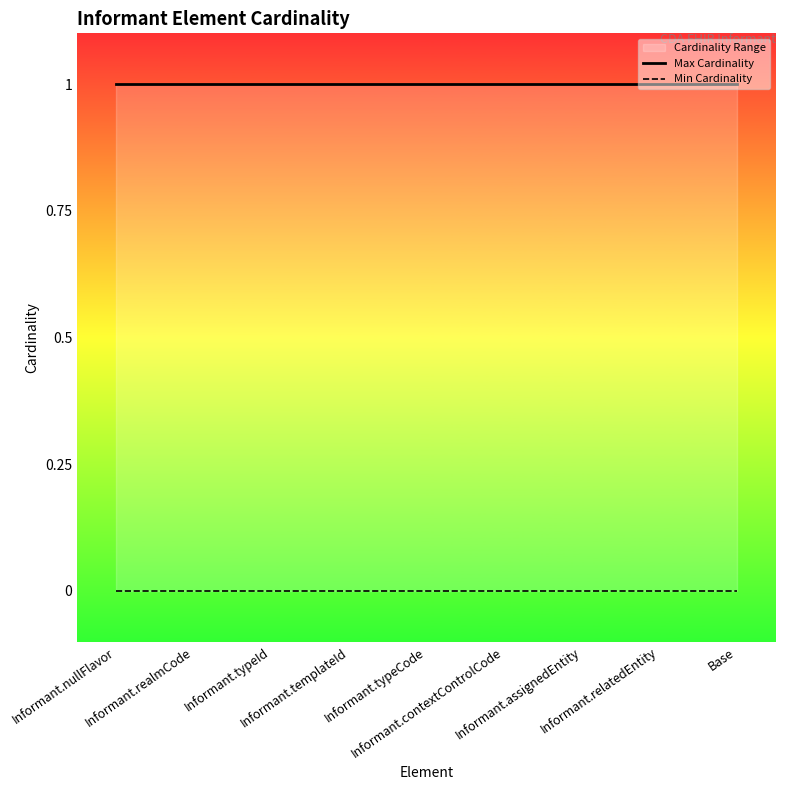

True or false: Min Cardinality and Max Cardinality intersect in this chart.

False